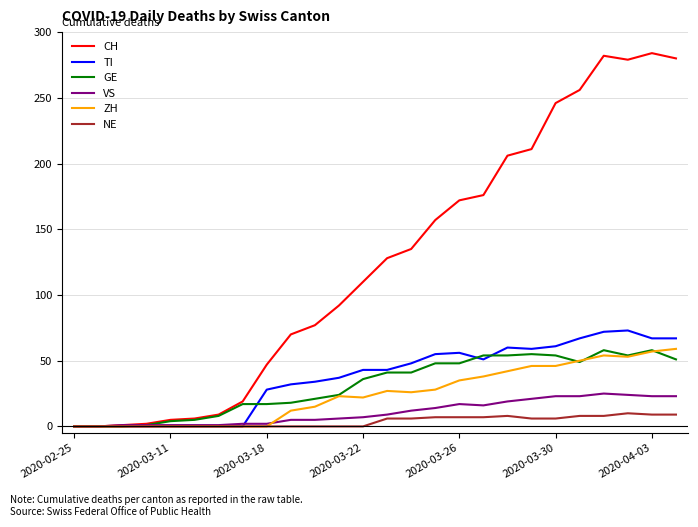

Which series has the largest range (max minus min)?

CH